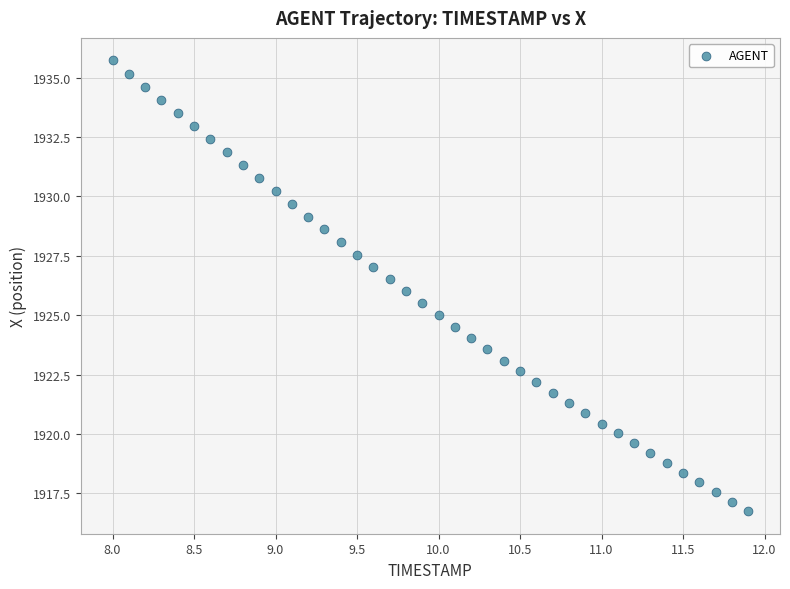

What is the range of Y values (max minus min)?

19.0